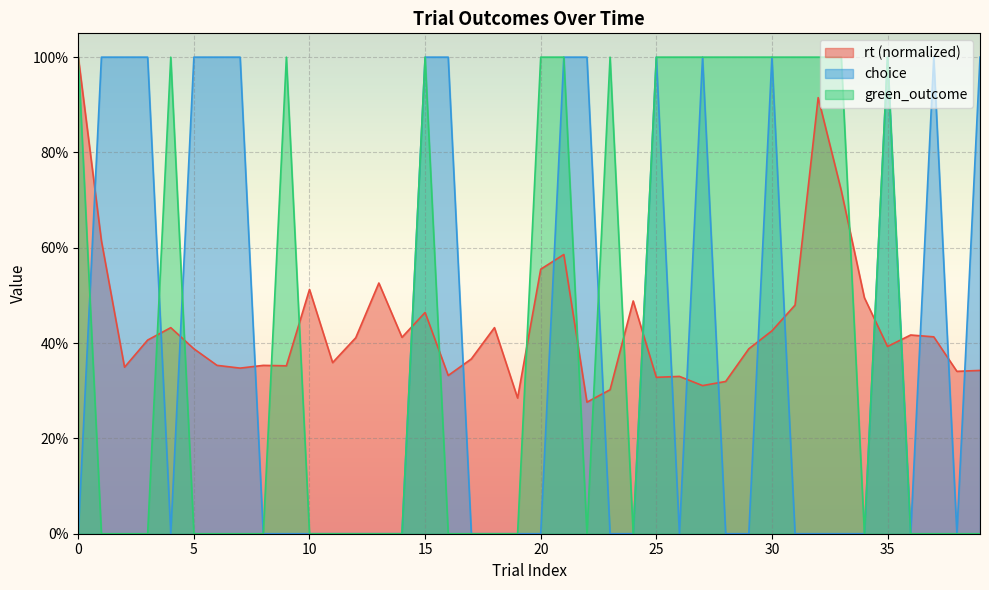

What is the difference between the highest and lowest values at 23?

1.0